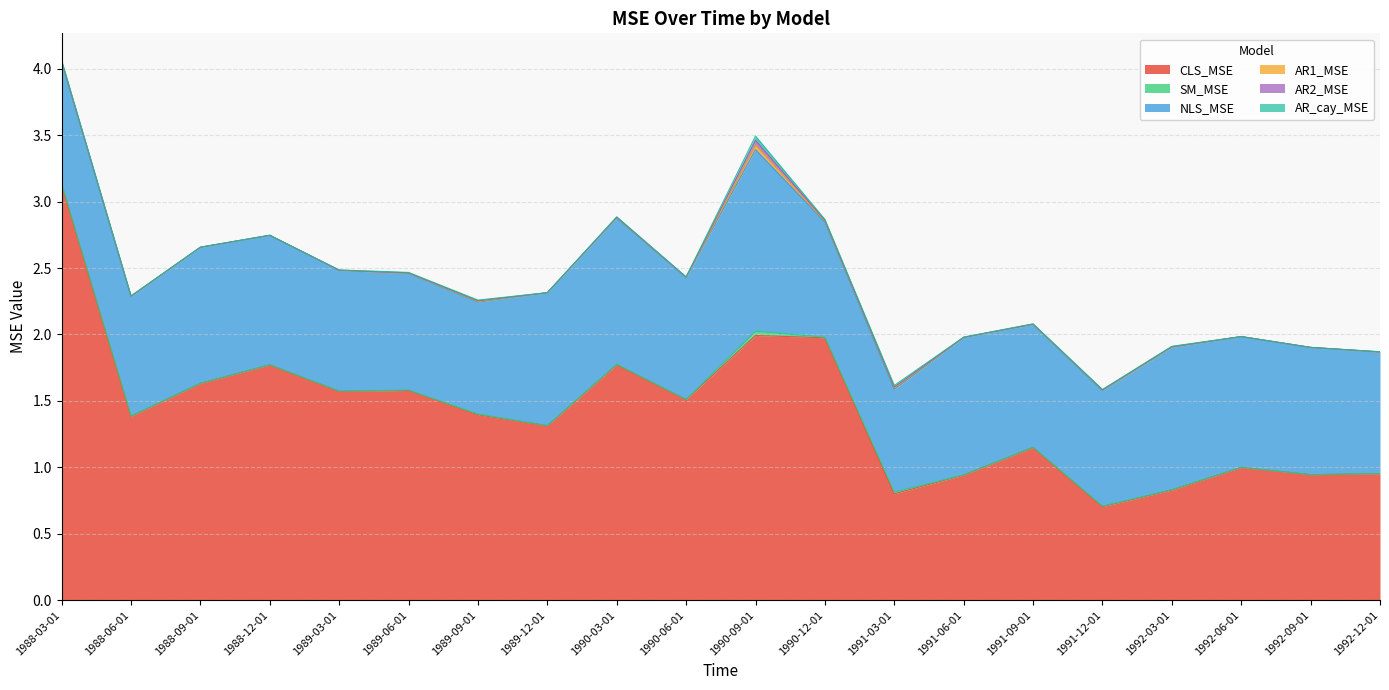

At how many categories does at least one series exceed 0?

20